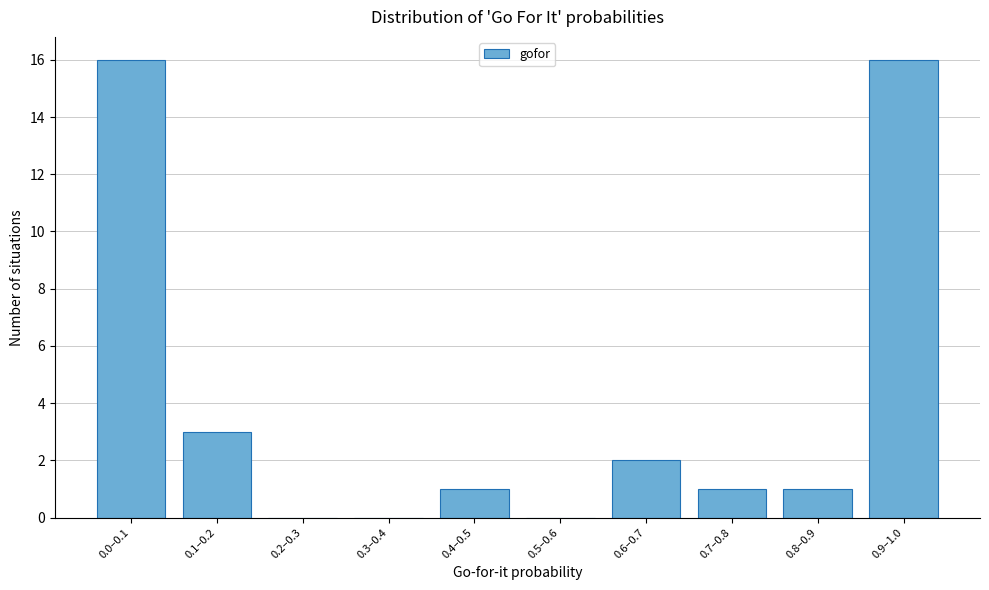

Reading left to right, list all the values displayed in this chart.

0.0–0.1=16	0.1–0.2=3	0.2–0.3=0	0.3–0.4=0	0.4–0.5=1	0.5–0.6=0	0.6–0.7=2	0.7–0.8=1	0.8–0.9=1	0.9–1.0=16